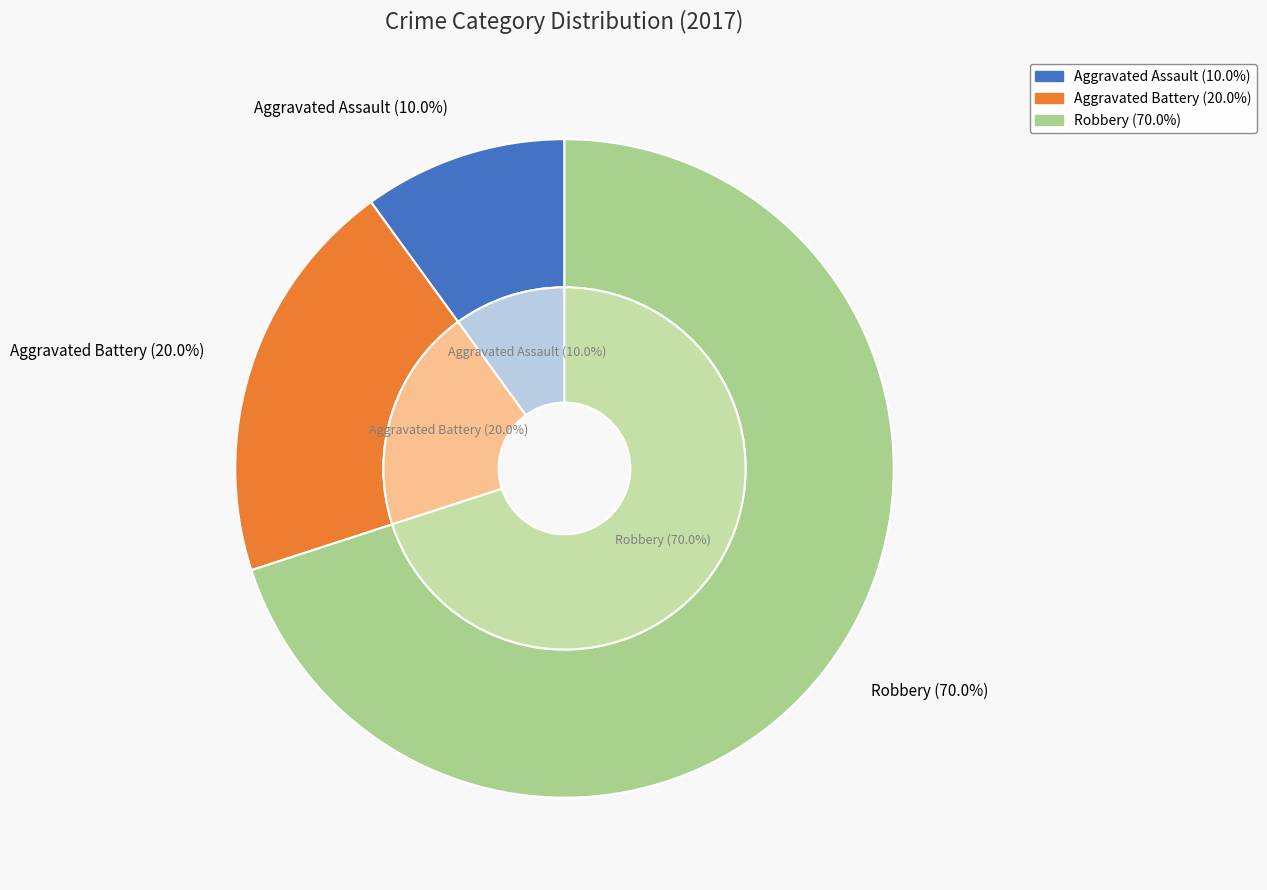

Is it true that Aggravated Assault is 10% of the pie?

True